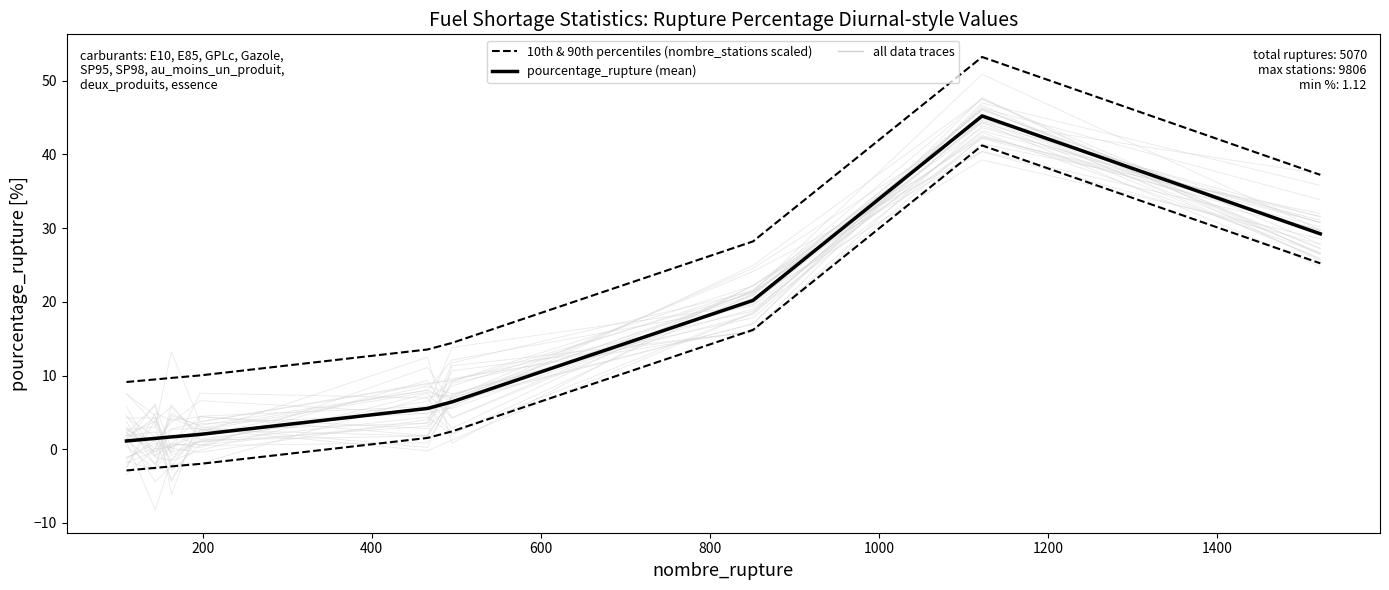

Which series has the largest total across all categories?

10th & 90th percentiles (nombre_stations scaled)